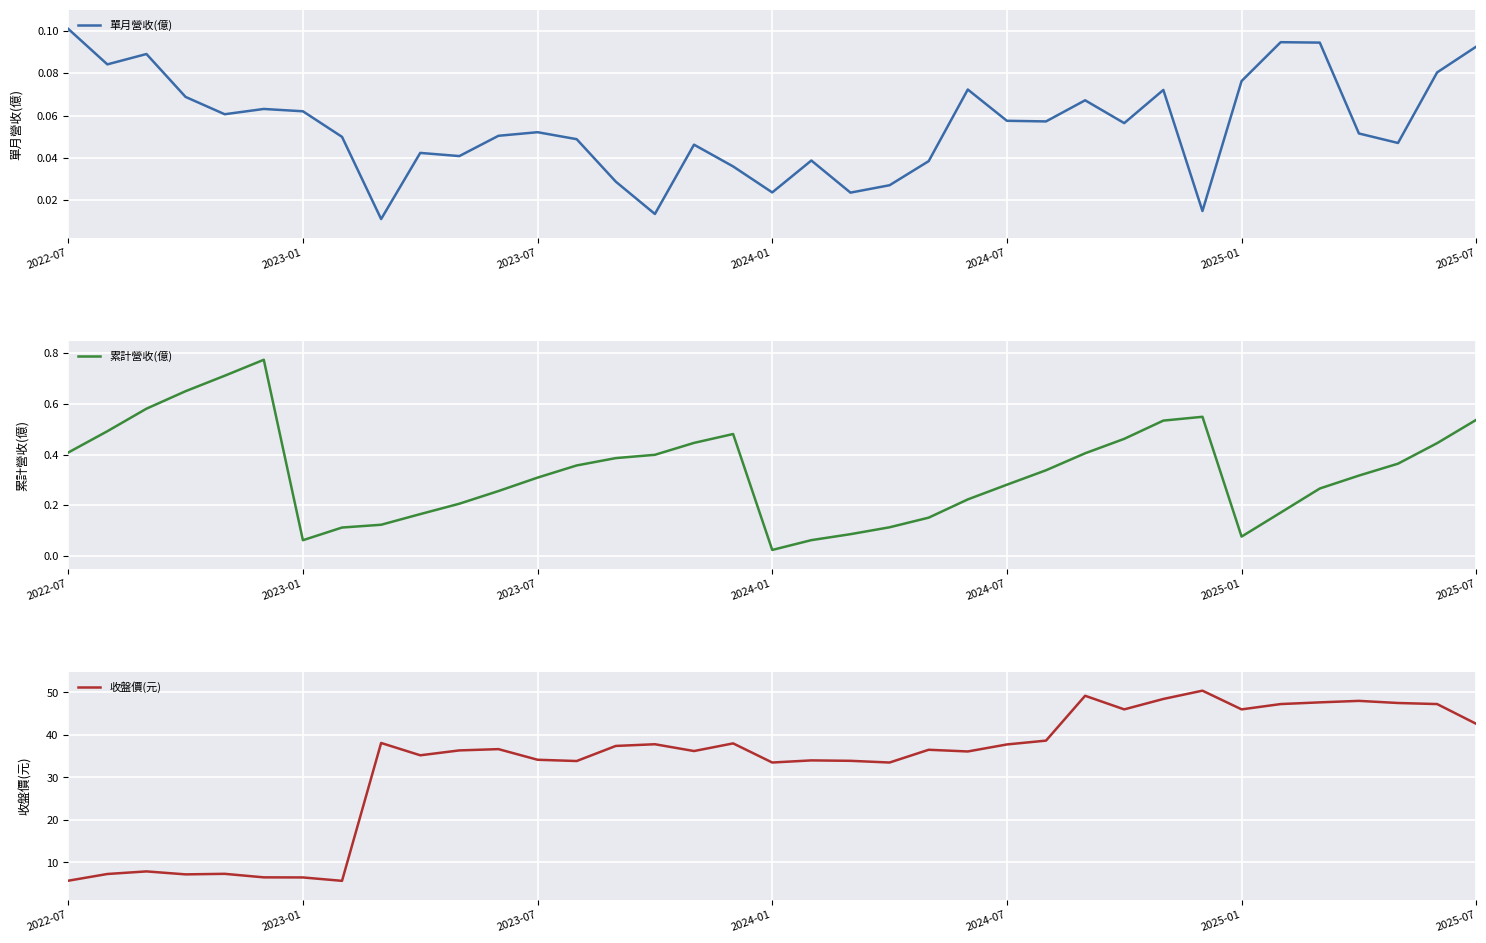

At which label does 單月營收(億) reach its peak?

2022-07